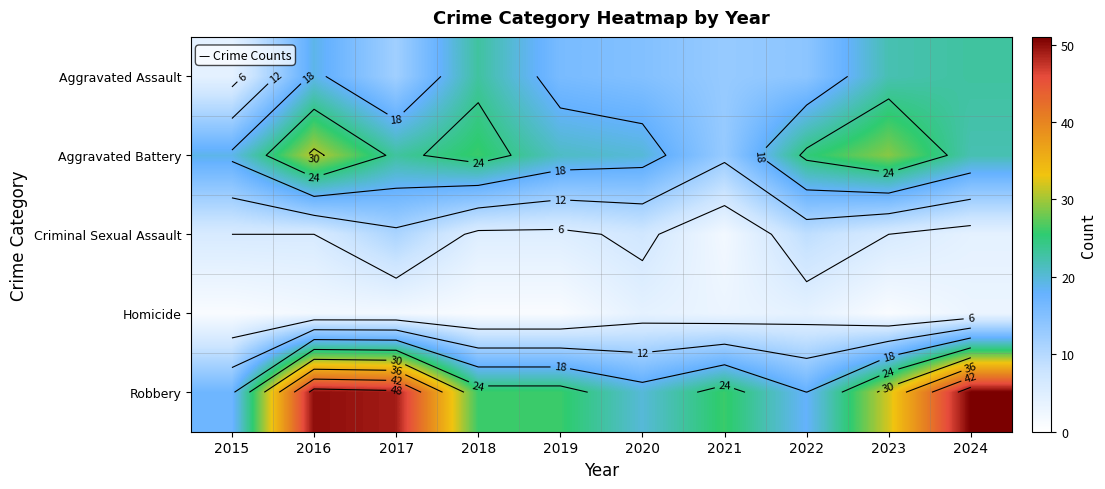

At which category is the sum across all series the highest?

2016